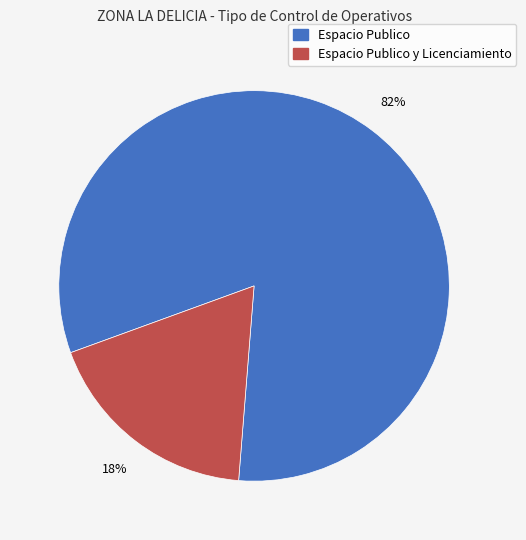

To the nearest percent, what is the difference between the largest and smallest slice percentages?

64%